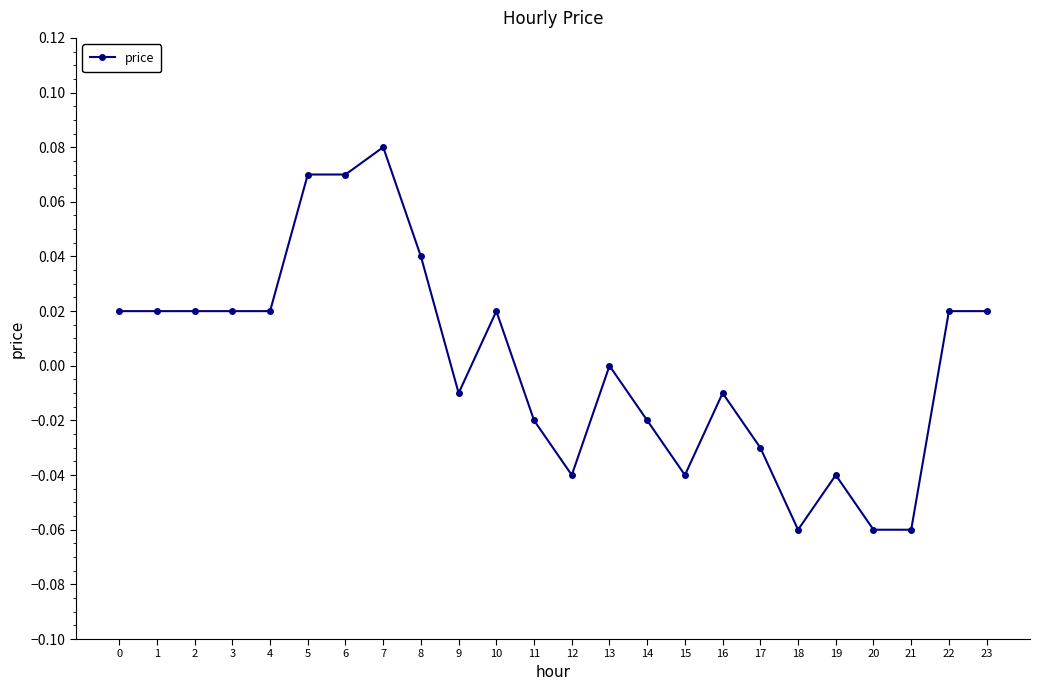

True or false: the data has more than 0 interior local peaks.

True